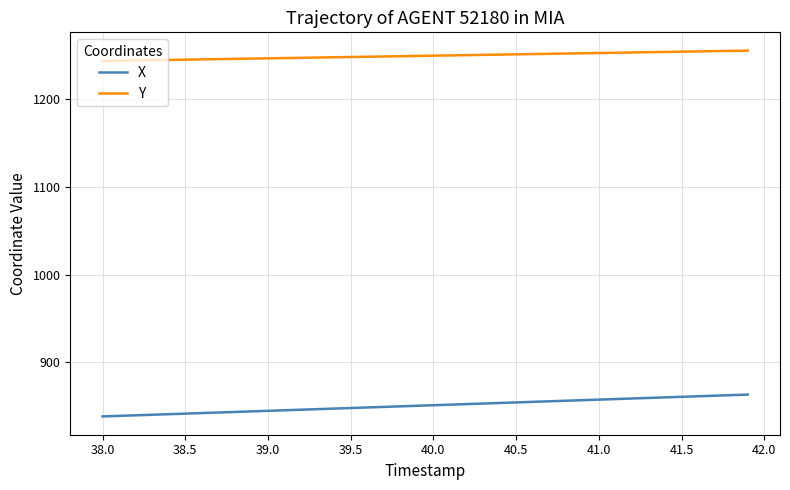

Which series has the largest range (max minus min)?

X